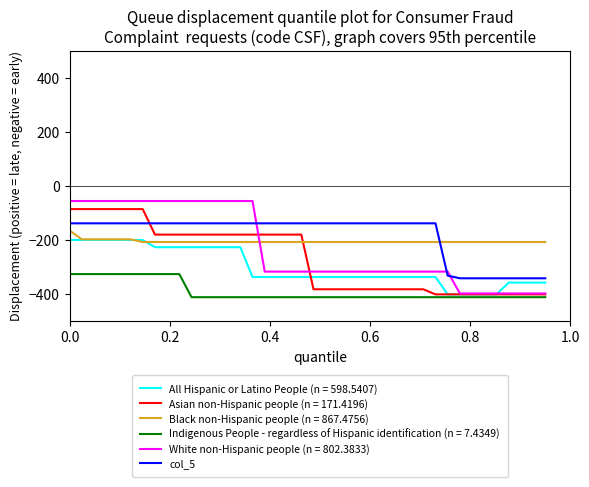

How many intersections are there between Asian non-Hispanic people (n = 171.4196) and col_5?

1